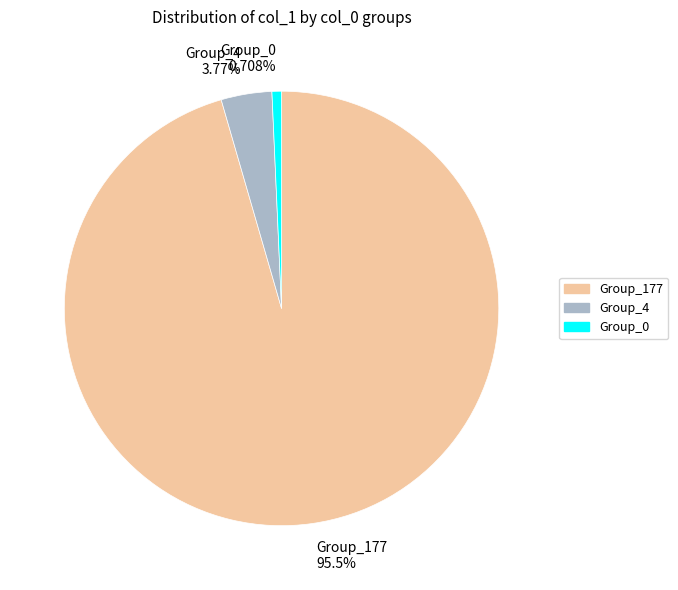

What is the smallest slice in the pie chart?

Group_0